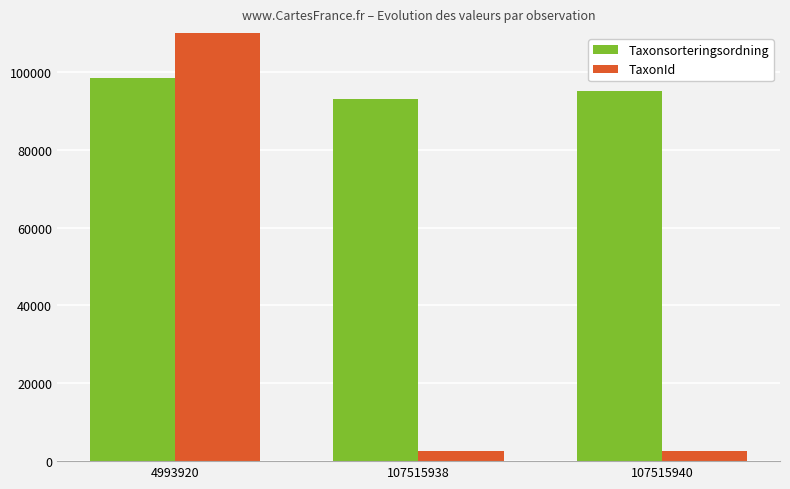

Reading left to right, what are all the values shown in this chart?

Taxonsorteringsordning: 98519	93132	95198
TaxonId: 222498	2671	2606